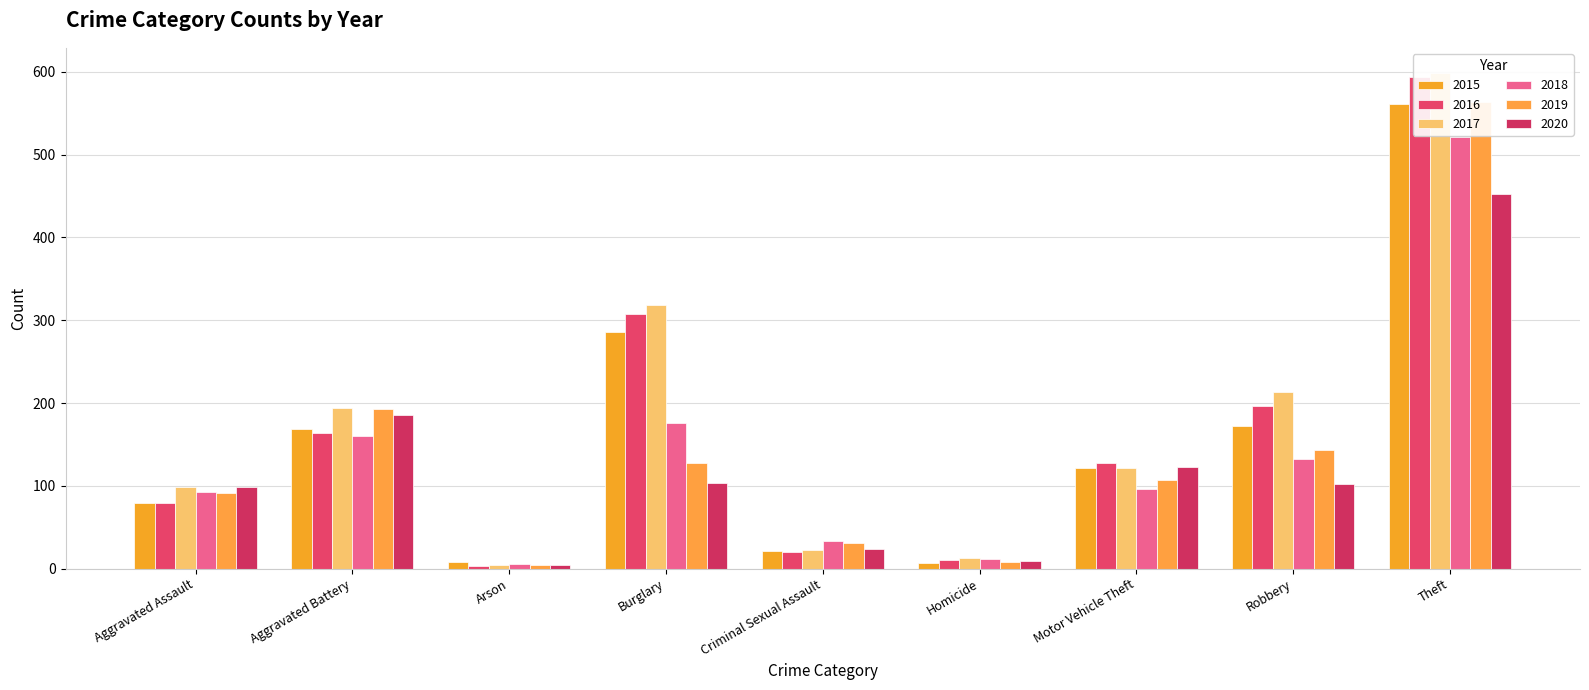

What are all the series names shown in the legend?

2015, 2016, 2017, 2018, 2019, 2020